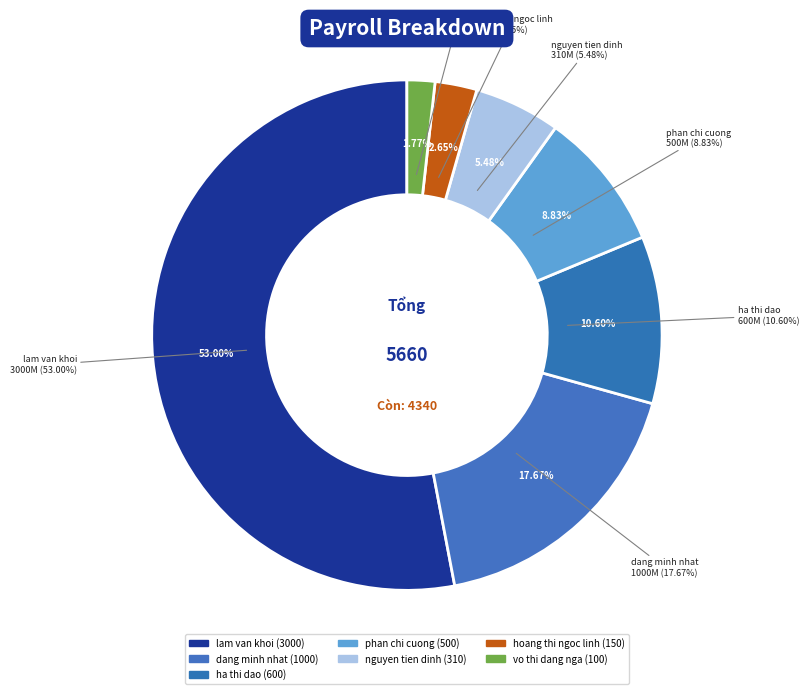

Is hoang thi ngoc linh the majority of the pie?

No